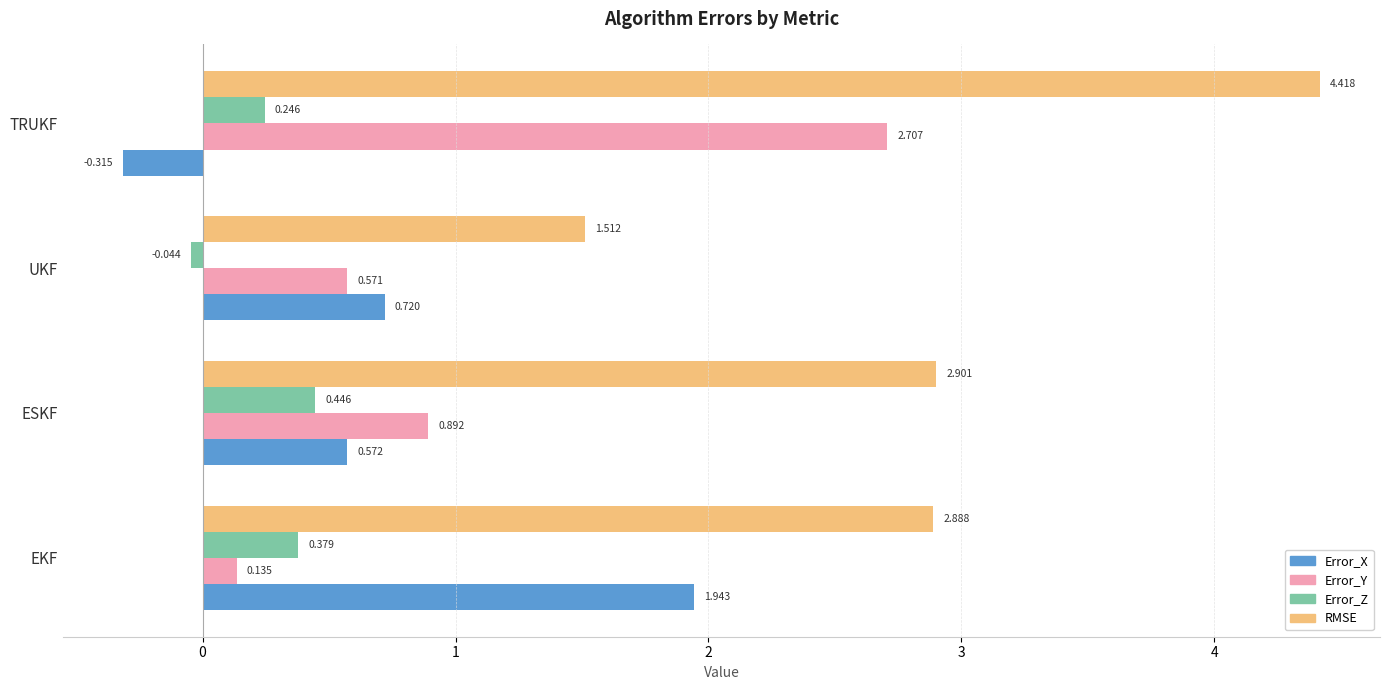

Rank the series at TRUKF from highest to lowest value.

RMSE, Error_Y, Error_Z, Error_X